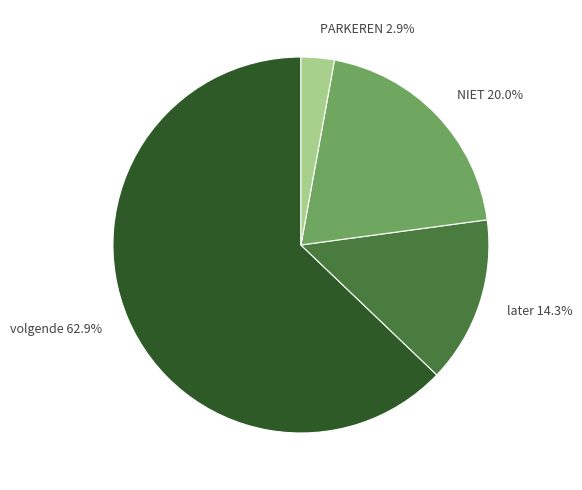

Which slice is the largest?

volgende